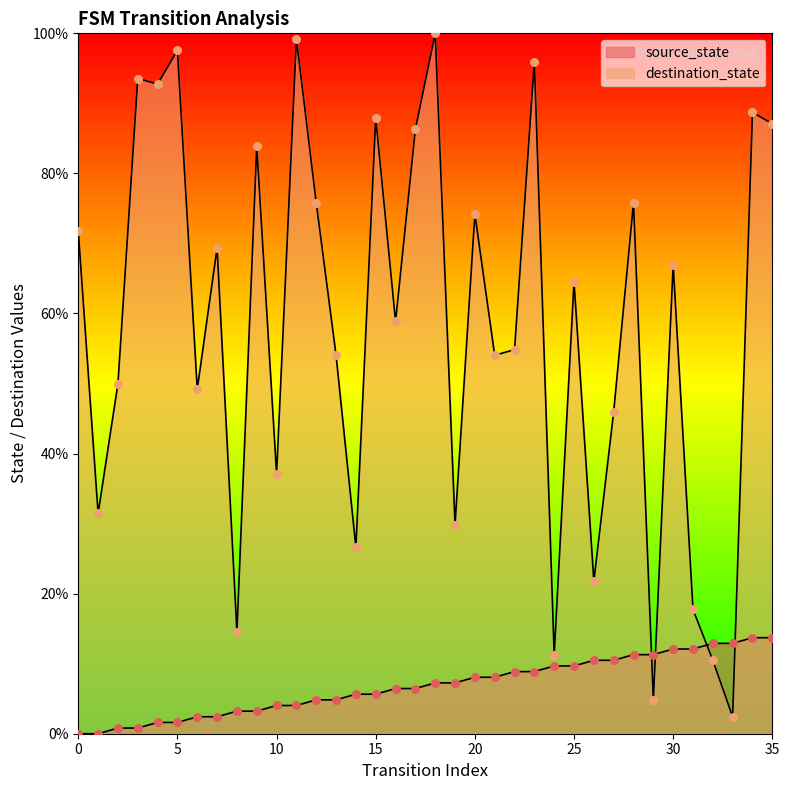

What is the total value across all series at 31?

29.8